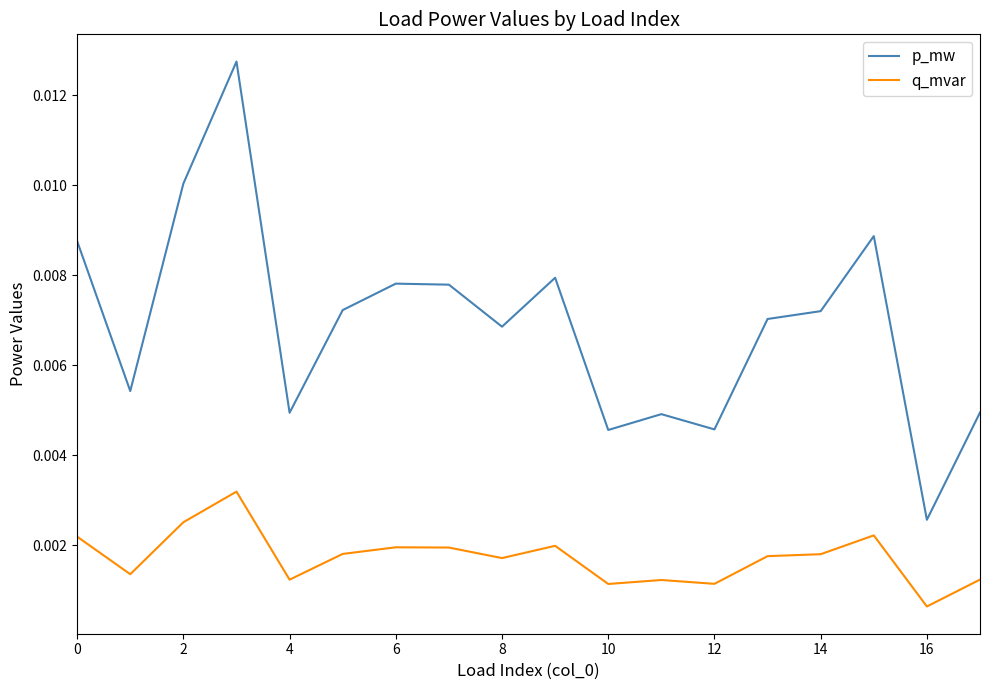

List the series in order of their peak value, highest first.

p_mw, q_mvar